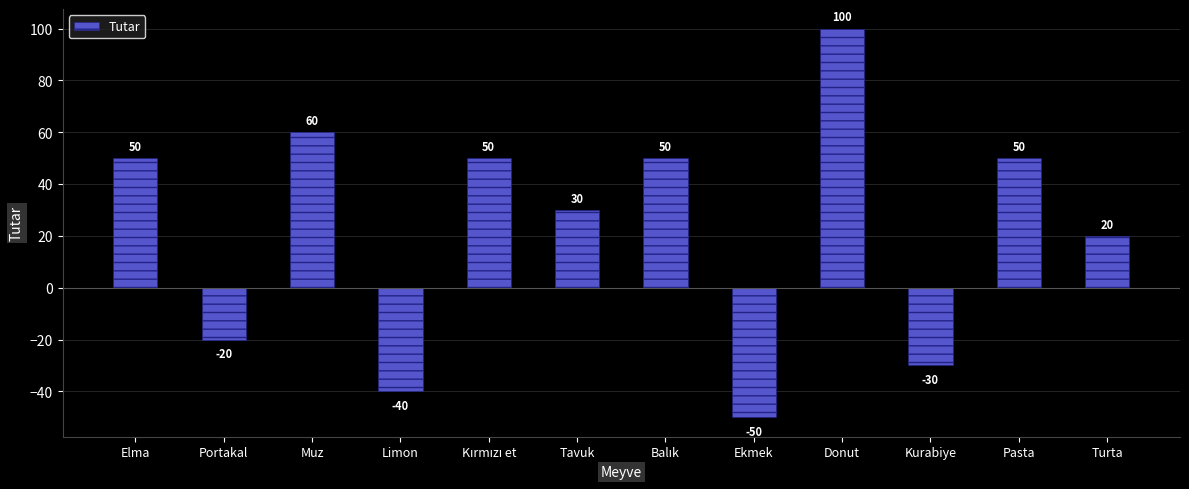

What is the smallest value displayed?

-50